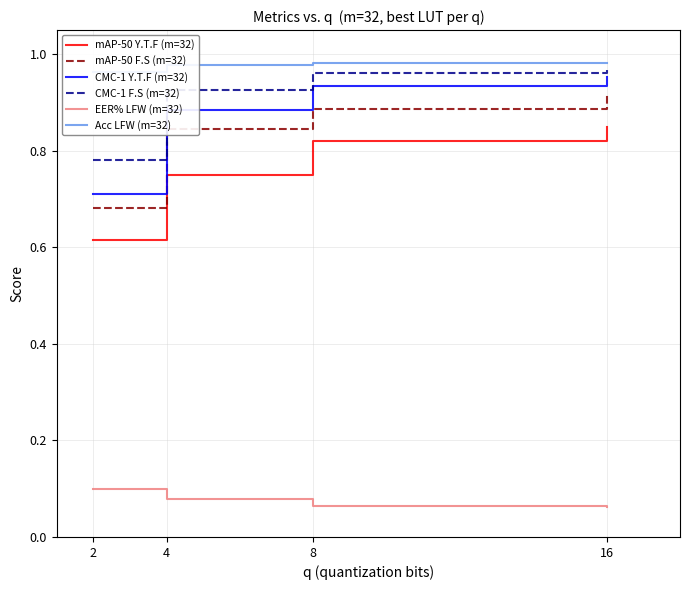

What are all the series names shown in the legend?

mAP-50 Y.T.F (m=32), mAP-50 F.S (m=32), CMC-1 Y.T.F (m=32), CMC-1 F.S (m=32), EER% LFW (m=32), Acc LFW (m=32)